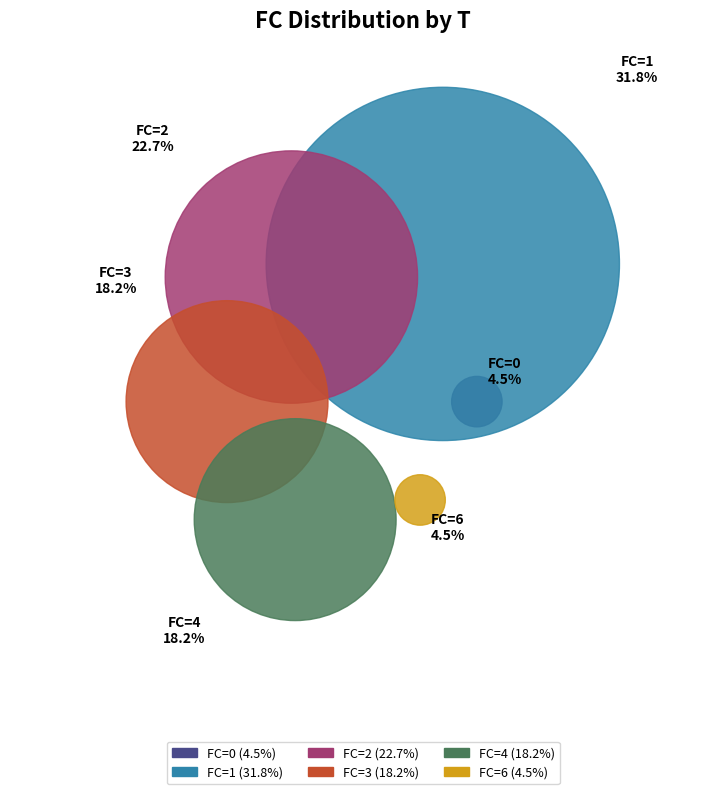

What is the largest slice in the pie chart?

1